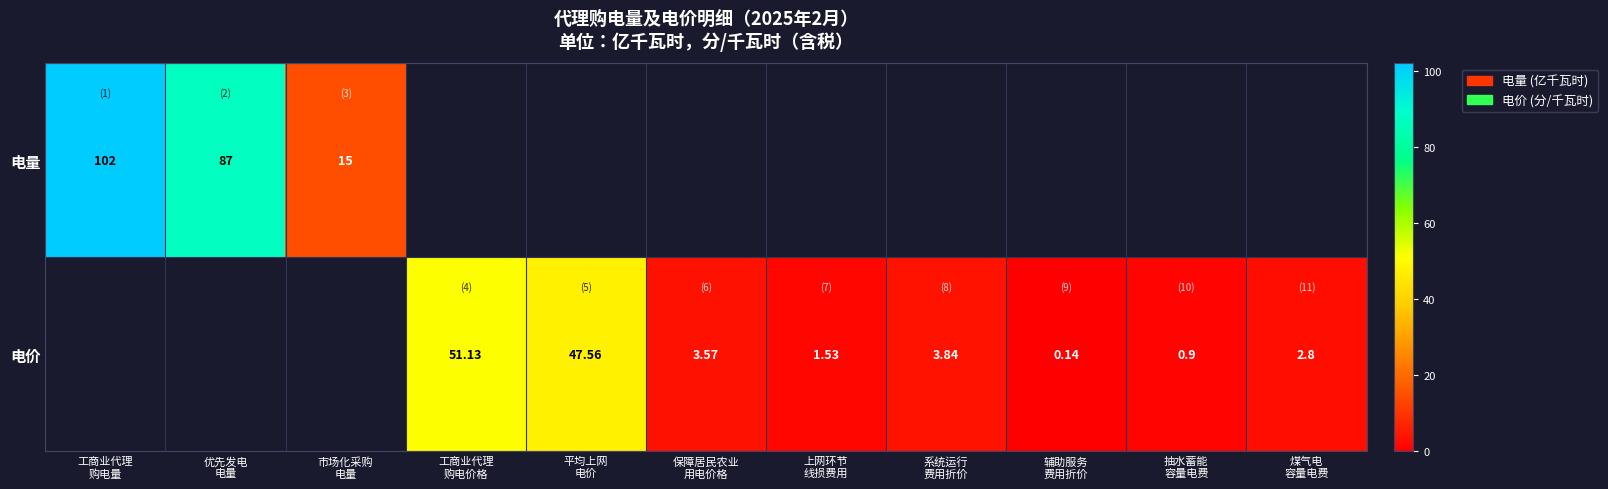

What is the minimum value shown in the chart?

0.1